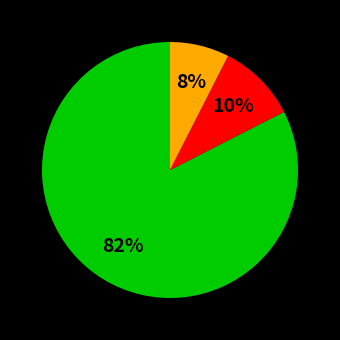

To the nearest percent, what is the average slice percentage?

33%